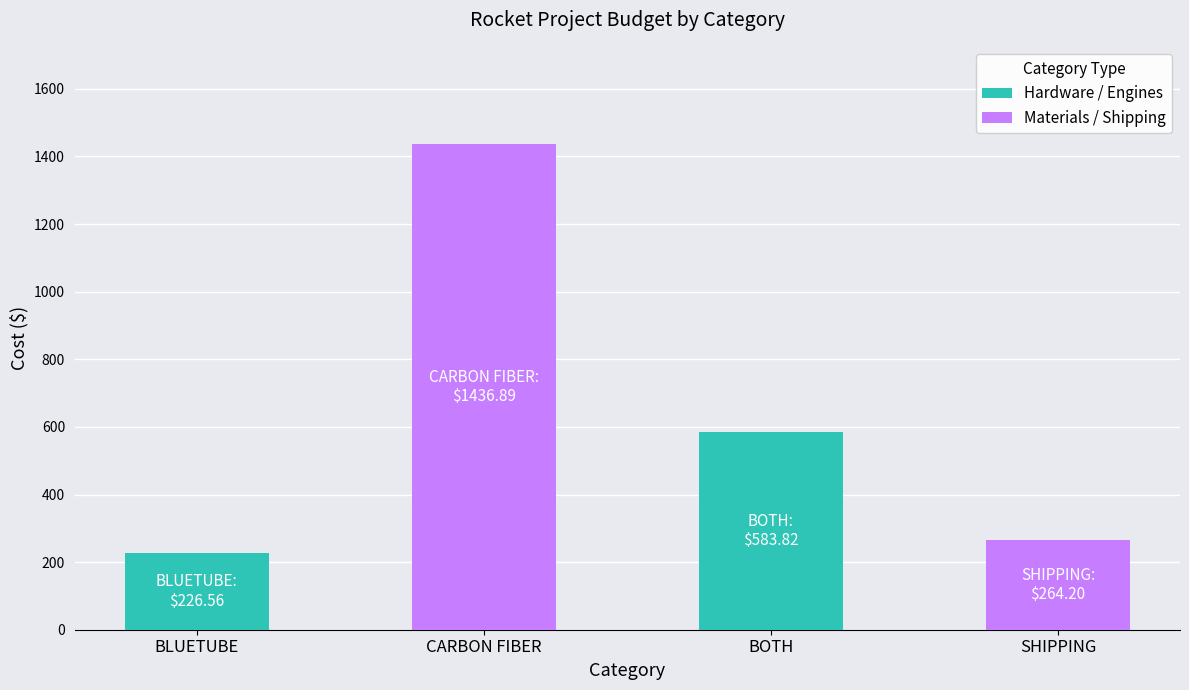

What is the value of the 4th bar from the left?

264.2